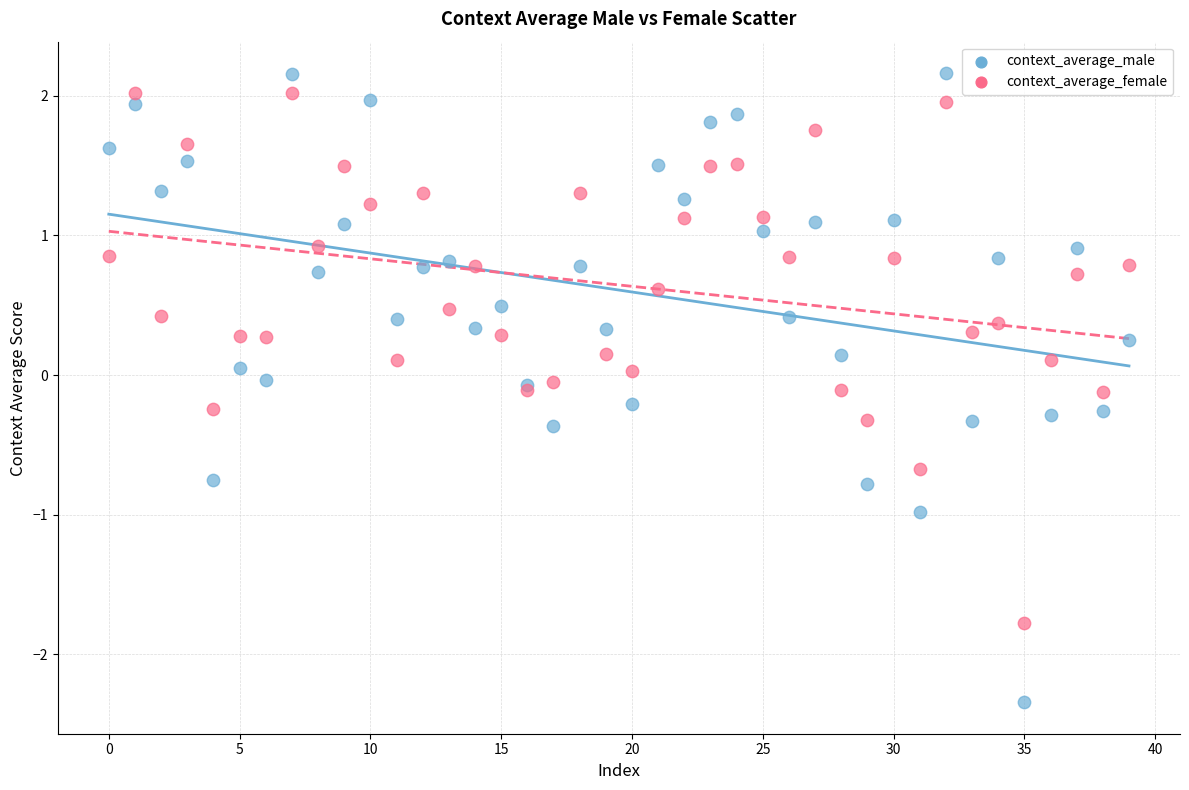

Which series has the largest Y range (max minus min)?

context_average_male